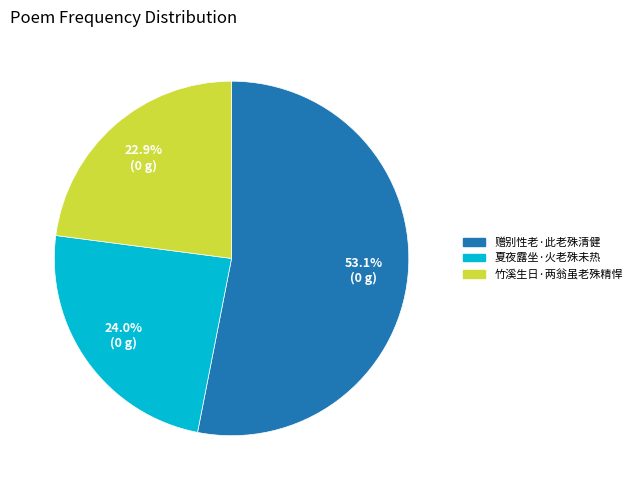

What percentage is the 竹溪生日·两翁虽老殊精悍 slice, to the nearest percent?

23%